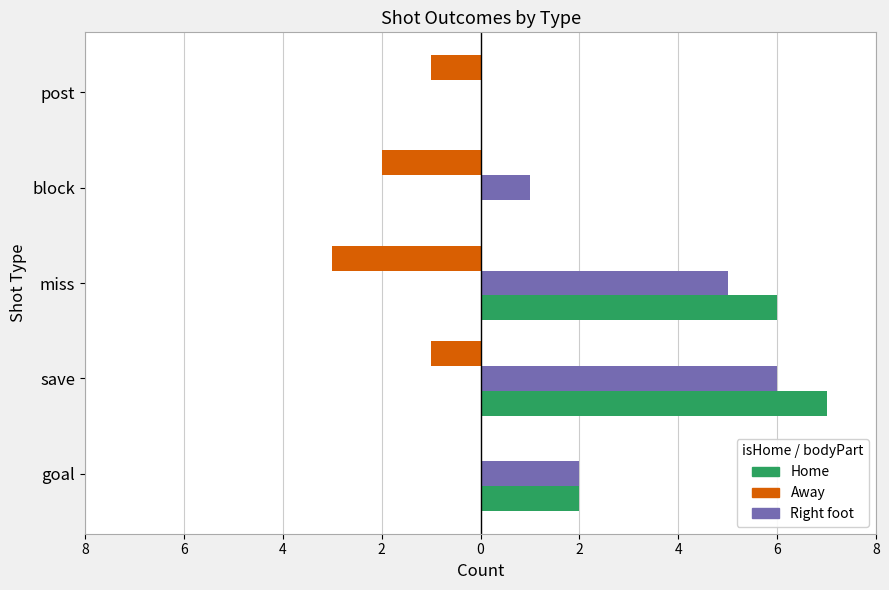

What are all the series names shown in the legend?

Home, Away, Right foot